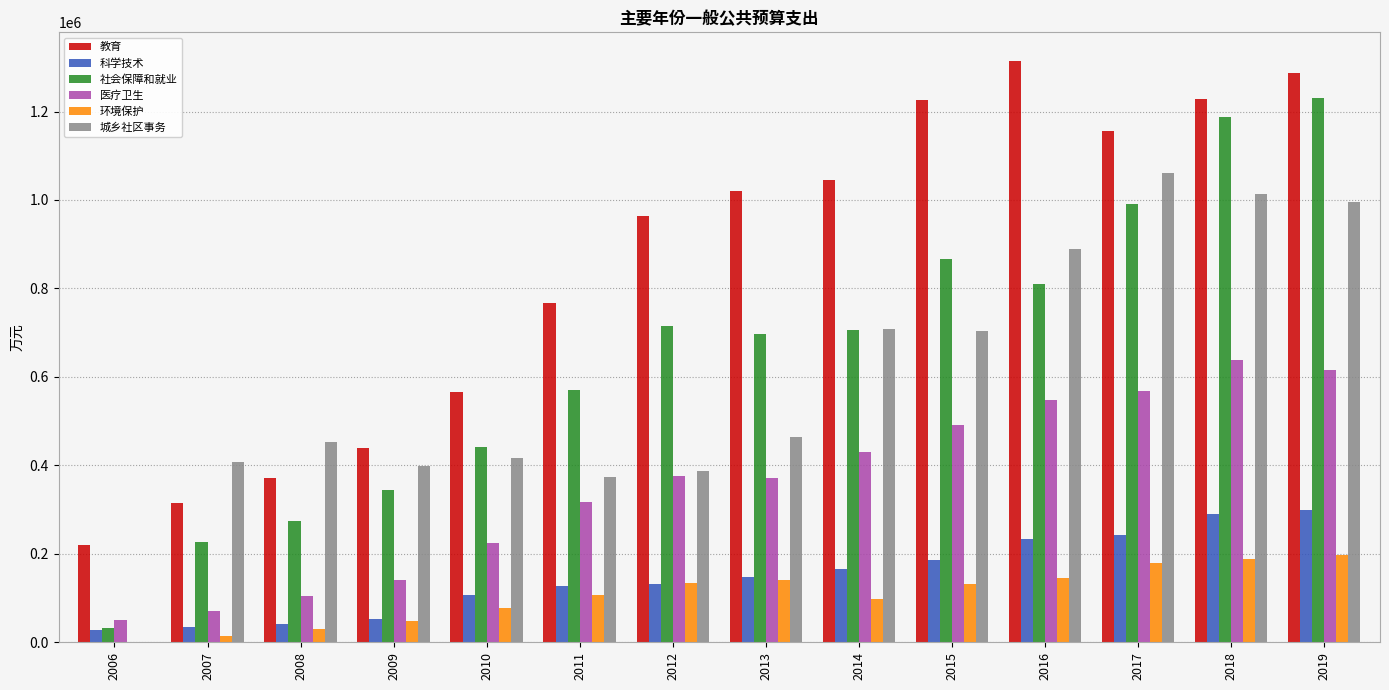

What is the maximum value shown in the chart?

1313358